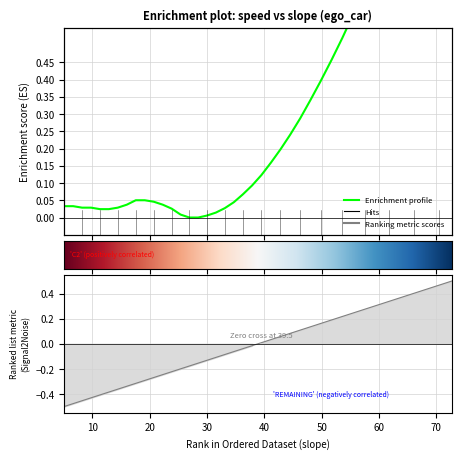

The time series shows 0.1 at 26. True or false?

False